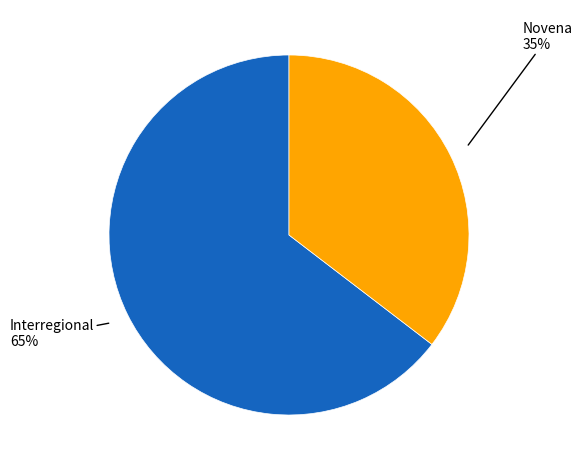

To the nearest percent, what is the average slice percentage?

50%